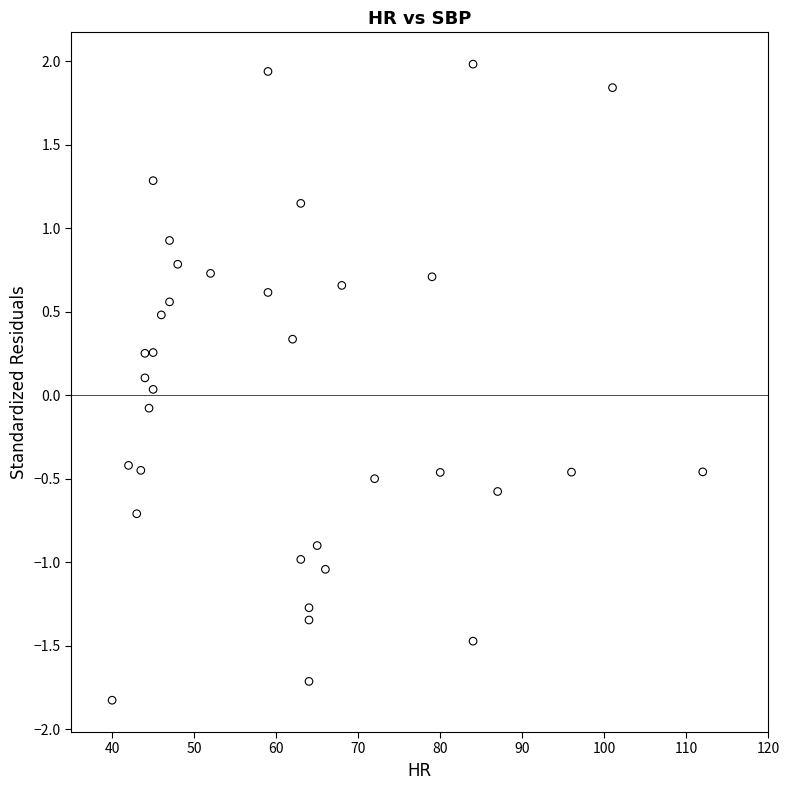

What is the range of Y values (max minus min)?

3.8